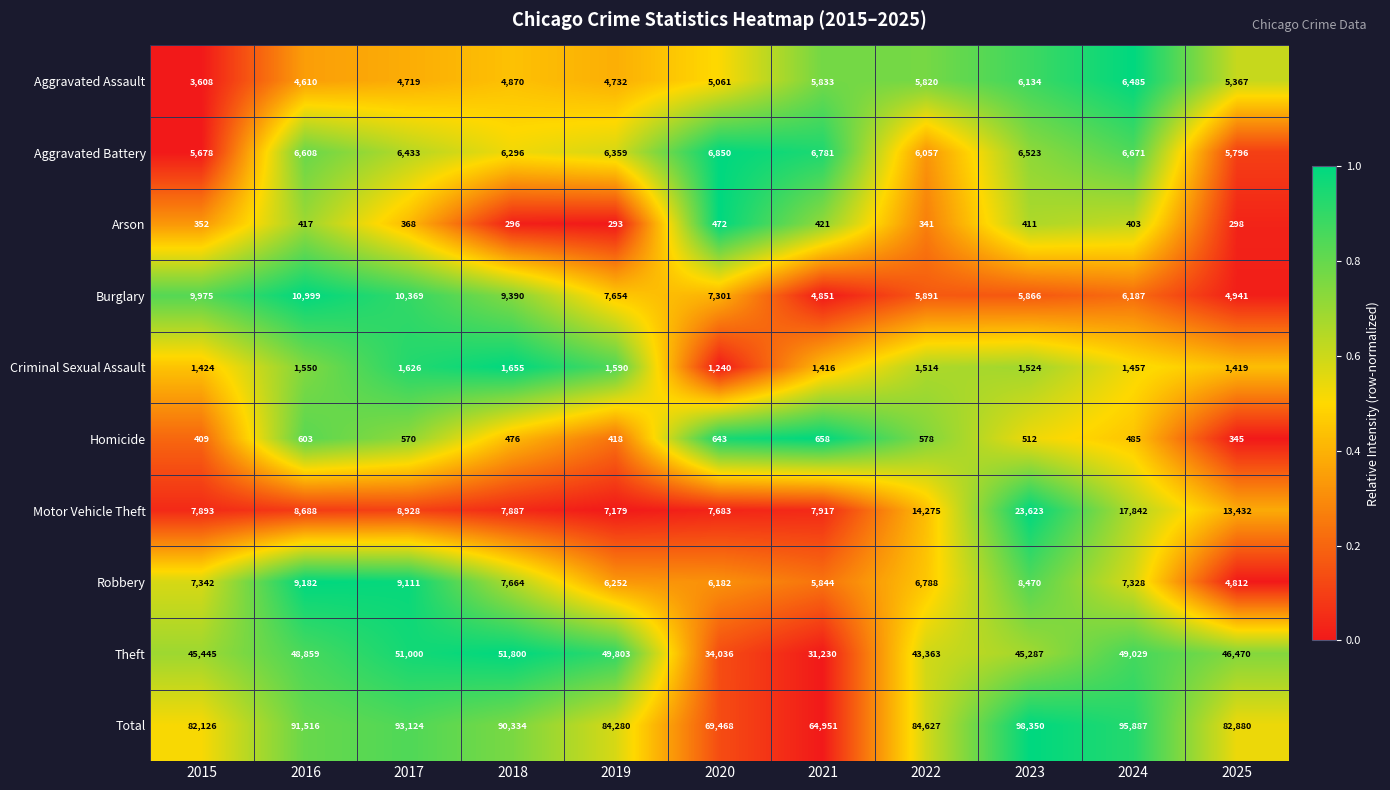

What is the approximate value of Motor Vehicle Theft at 2024?

17842